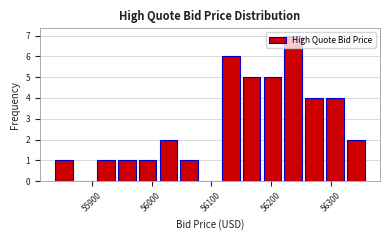

Read against the x-axis, roughly where is the centre of the tallest bar?

56240